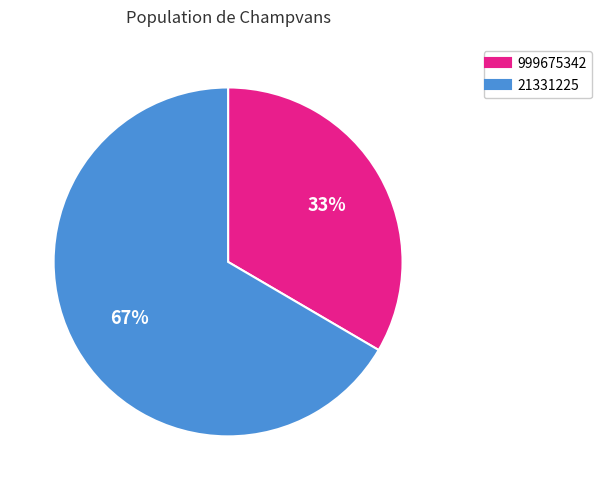

Do 21331225 and 999675342 together represent more than half of the pie?

Yes